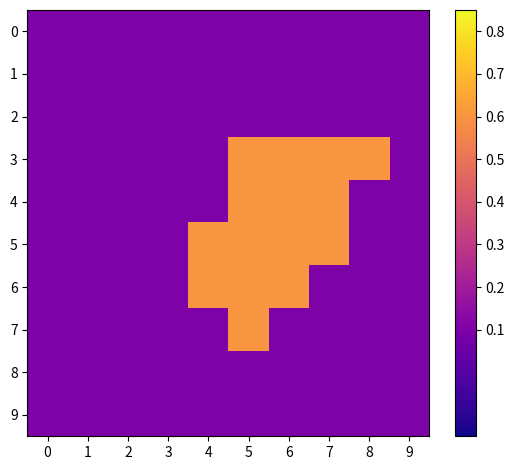

List the series in order of their peak value, highest first.

3, 4, 5, 6, 7, 0, 1, 2, 8, 9